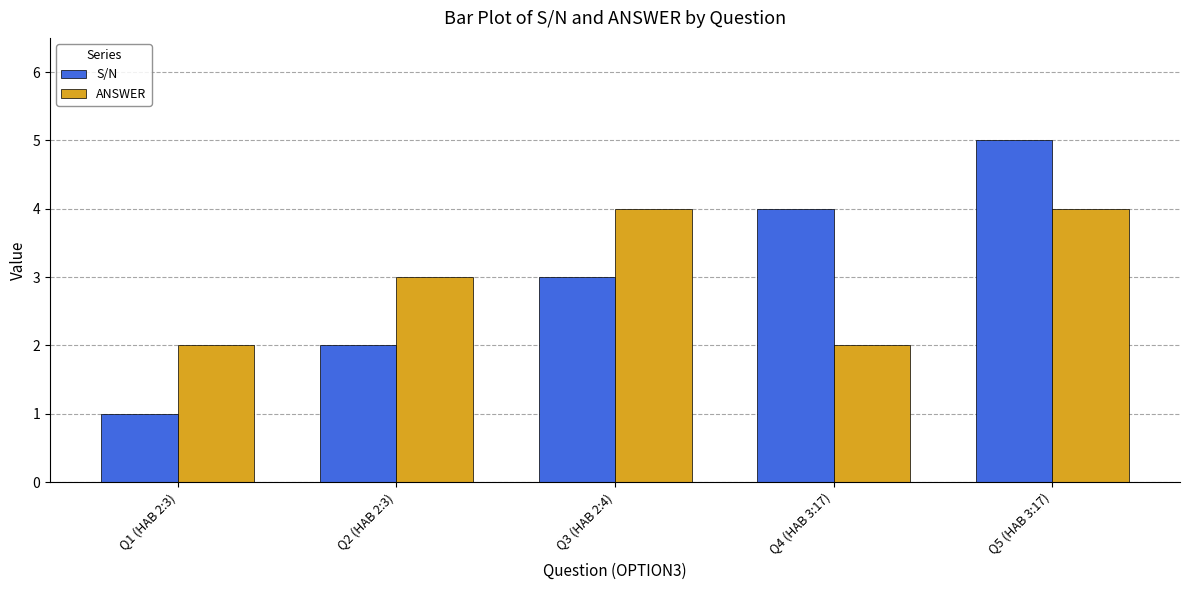

Reading right to left, list all the values displayed in this chart.

S/N: 5	4	3	2	1
ANSWER: 4	2	4	3	2